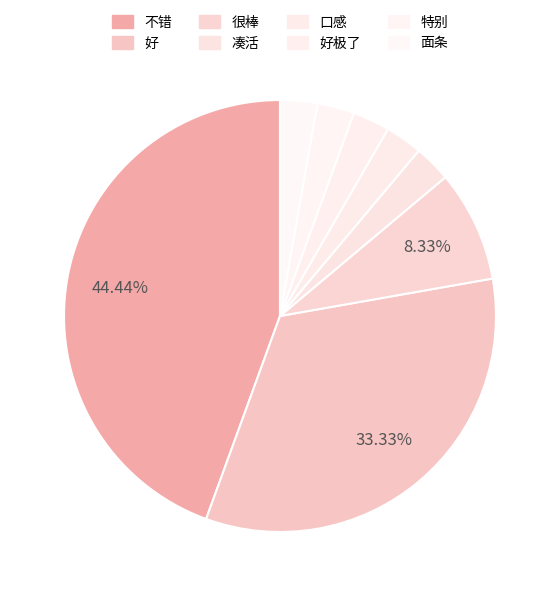

Combined, do 好极了 and 好 account for over 50%?

No